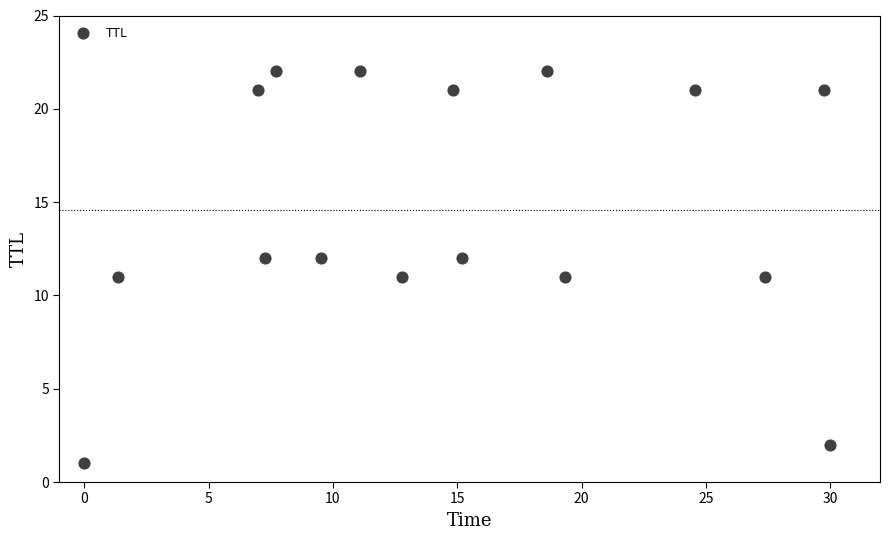

Count the number of points in this scatter plot.

16